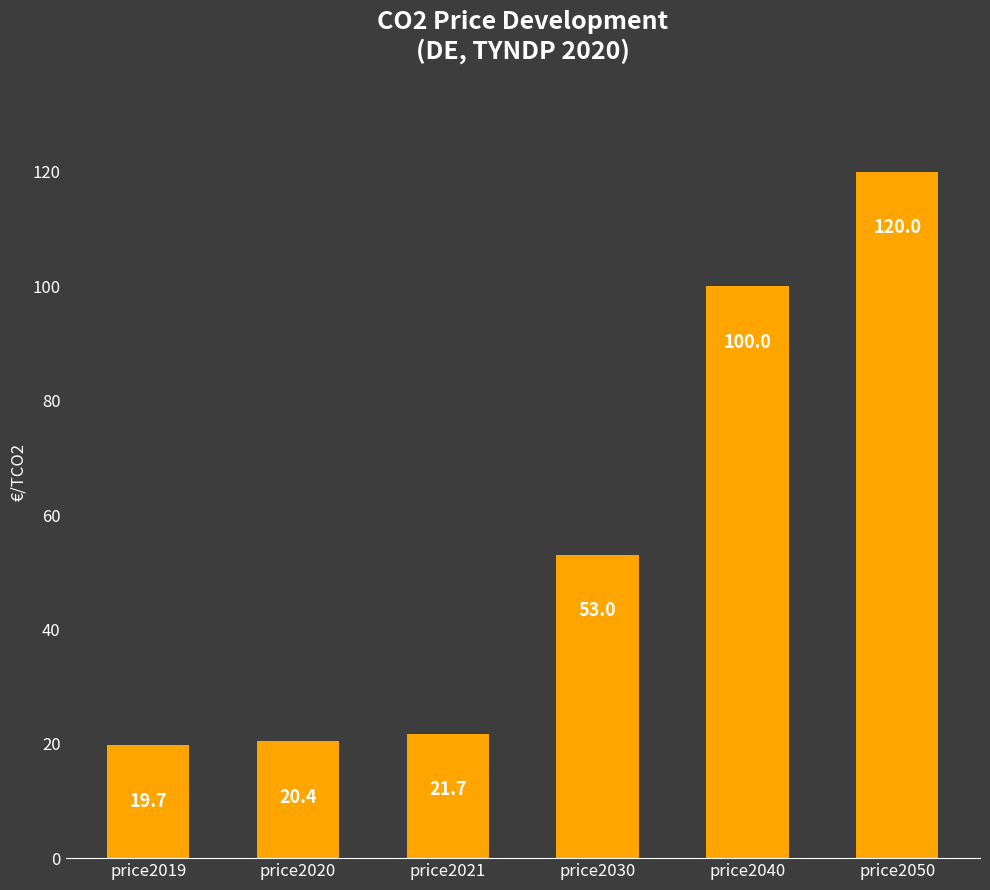

Rank the categories by value from lowest to highest.

price2019, price2020, price2021, price2030, price2040, price2050